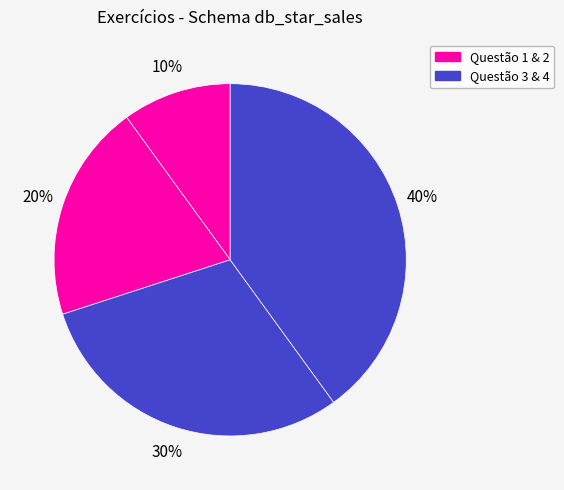

Count the number of slices in the pie.

4